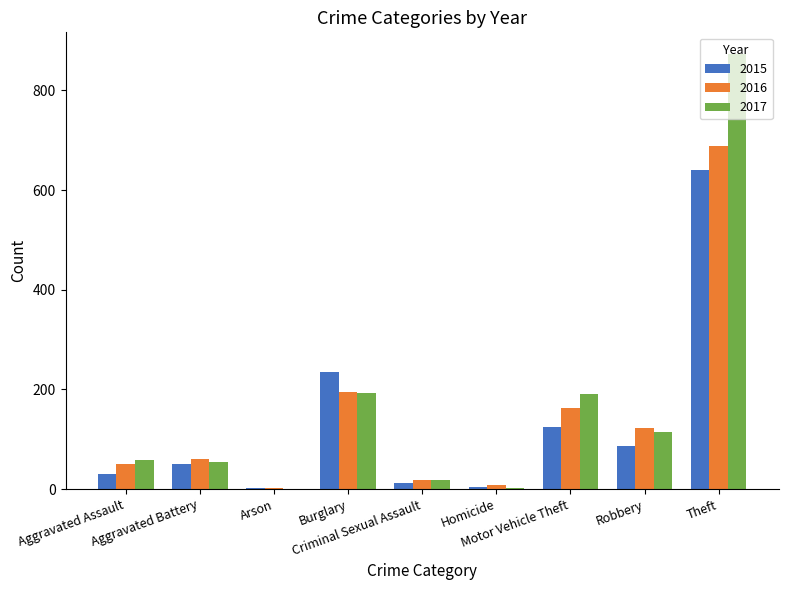

What is the maximum value shown in the chart?

873